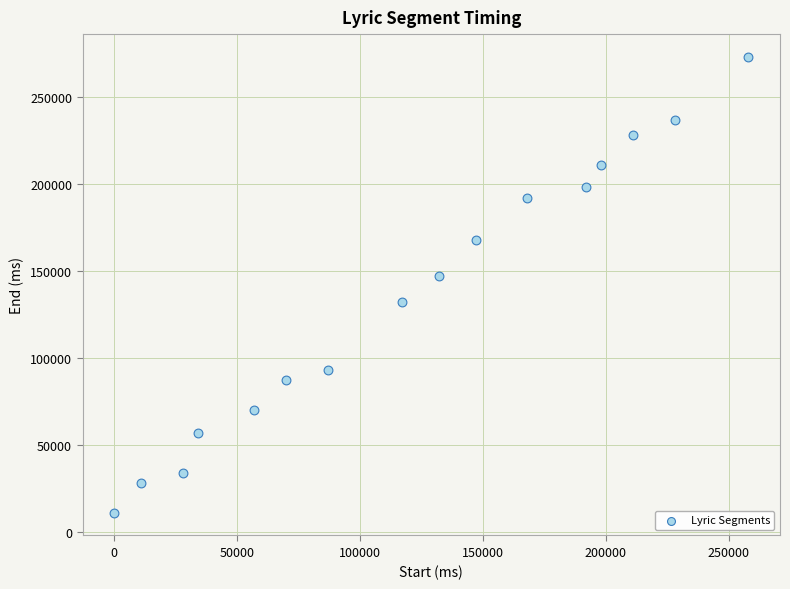

What is the range of Y values (max minus min)?

262000